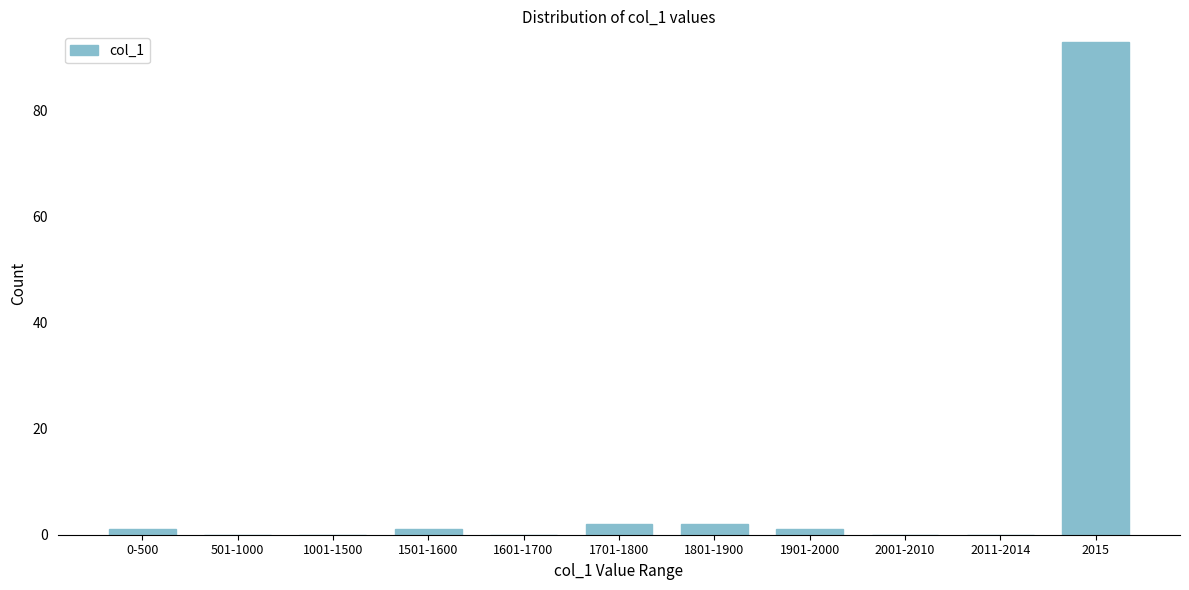

Reading right to left, what are all the values shown in this chart?

2015=93	2011-2014=0	2001-2010=0	1901-2000=1	1801-1900=2	1701-1800=2	1601-1700=0	1501-1600=1	1001-1500=0	501-1000=0	0-500=1